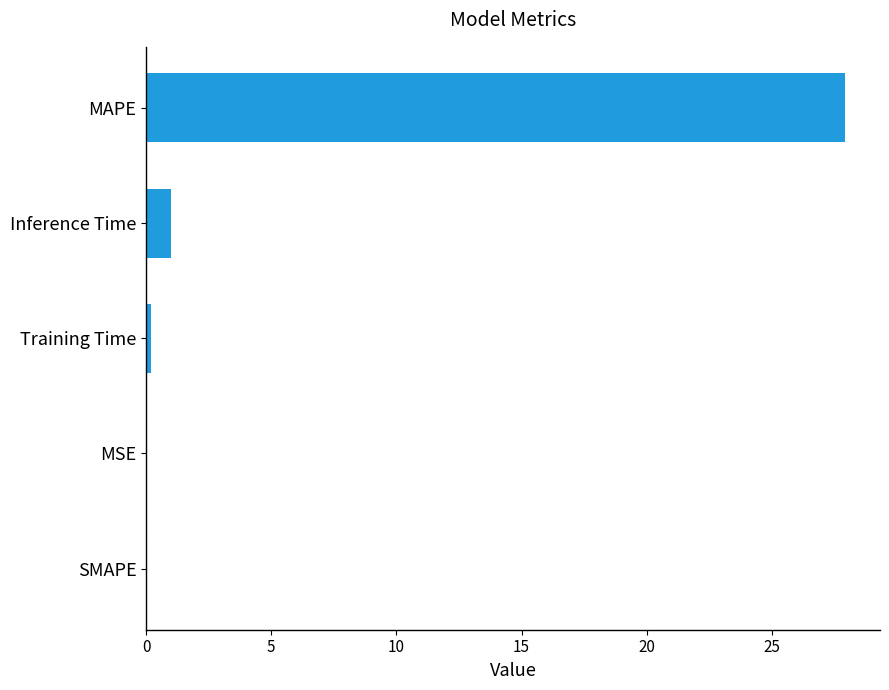

Is it true that the value at MAPE is 48.2?

False